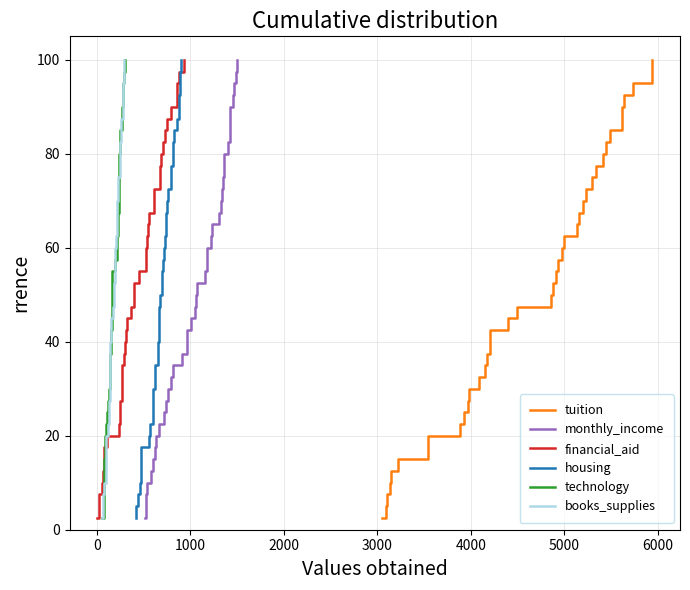

What is the highest value of the tuition series?

100.0